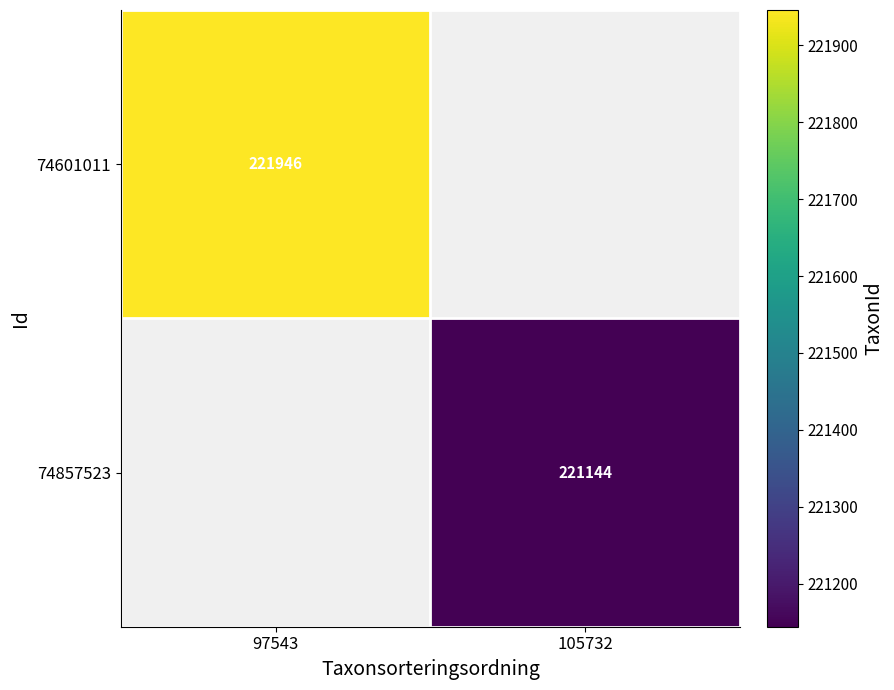

The 74857523 series shows 221144 at 105732. True or false?

True